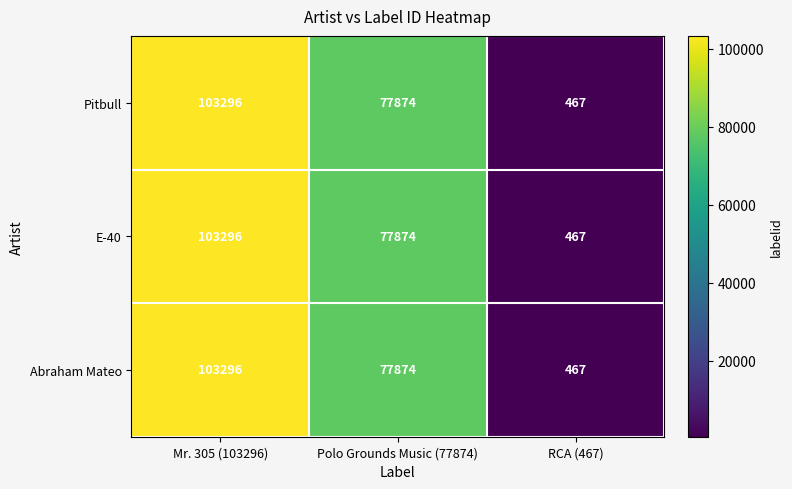

At which category is the sum across all series the highest?

Mr. 305 (103296)